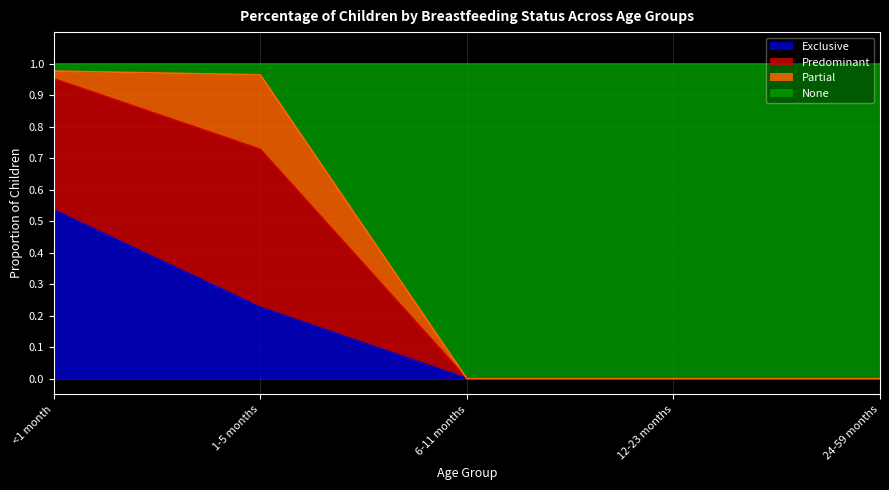

Does the chart display data point markers on the line(s)?

No